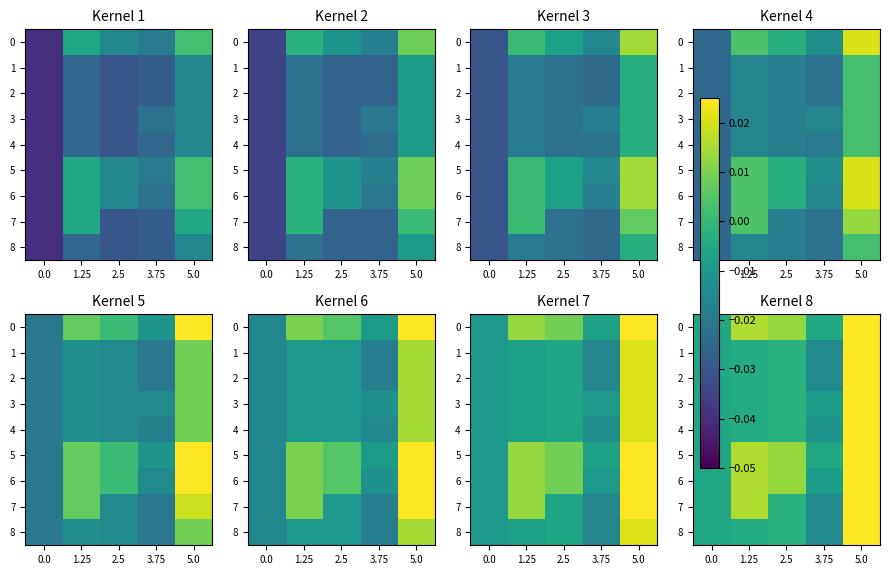

At how many categories does at least one series exceed 0?

3